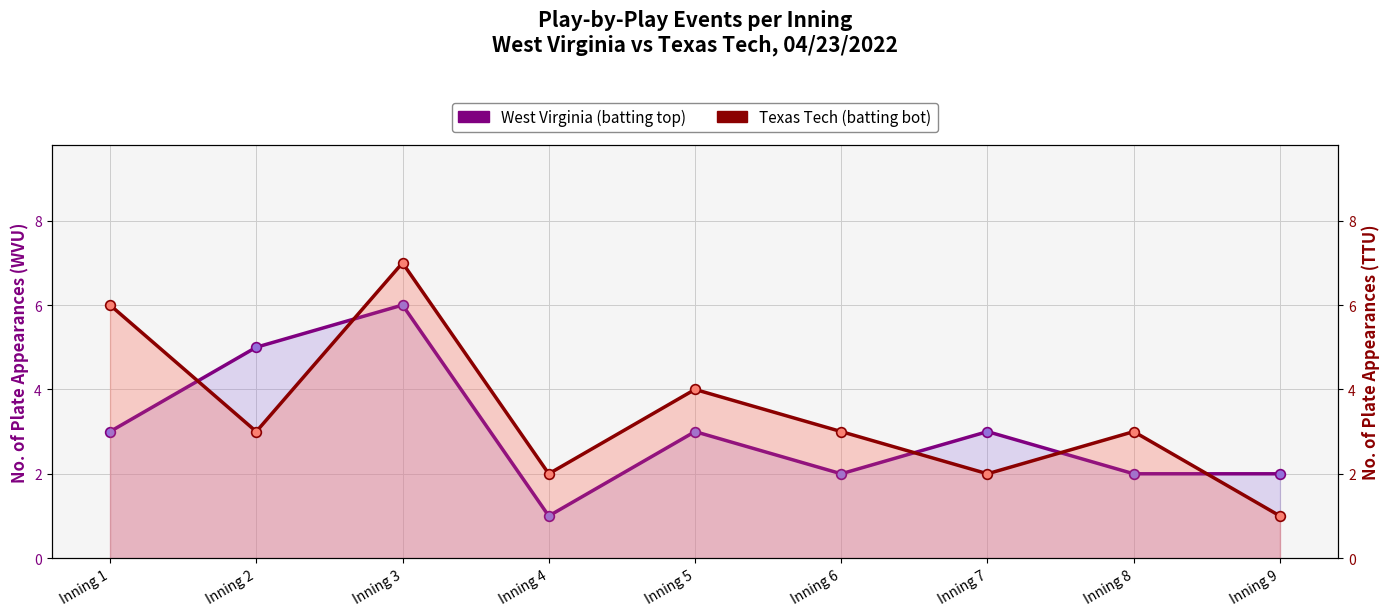

At Inning 2, list the series in order from largest to smallest.

West Virginia (batting top), Texas Tech (batting bot)